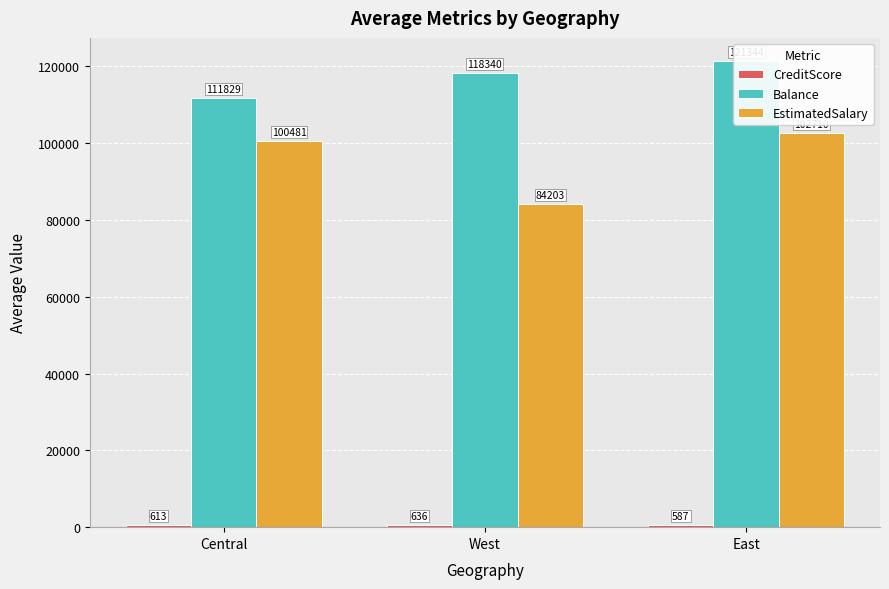

Read the CreditScore value at West.

636.2